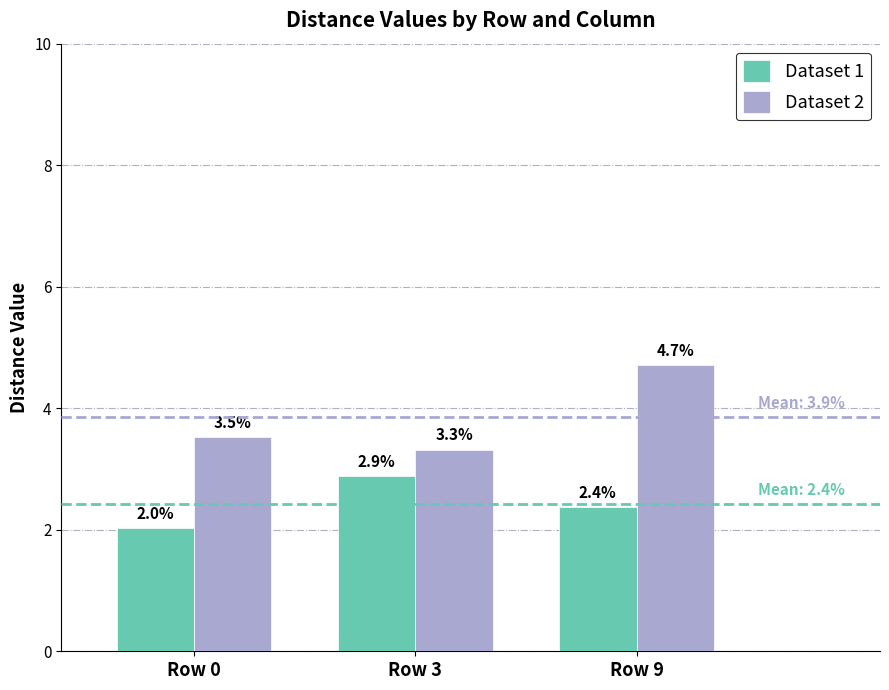

Reading left to right, list all the values displayed in this chart.

Dataset 1: 2.0	2.9	2.4
Dataset 2: 3.5	3.3	4.7